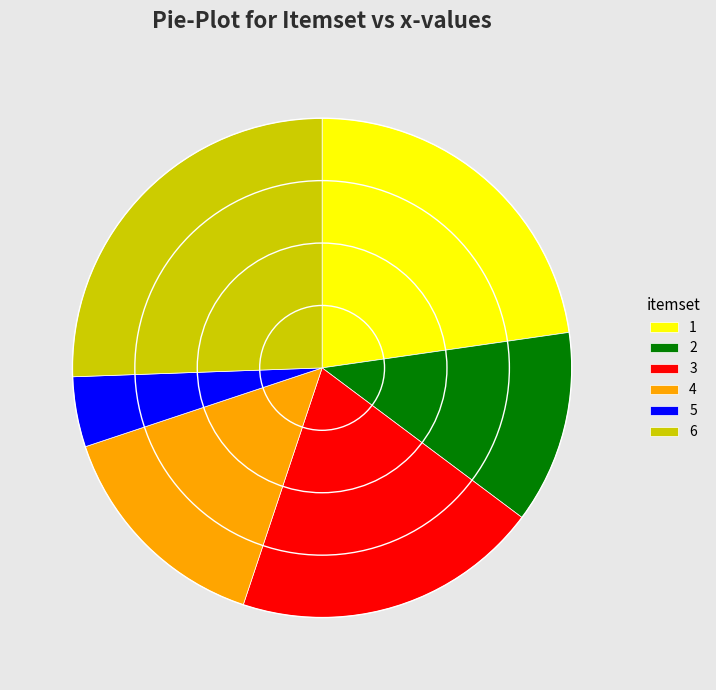

Is it true that 5 is 5% of the pie?

True